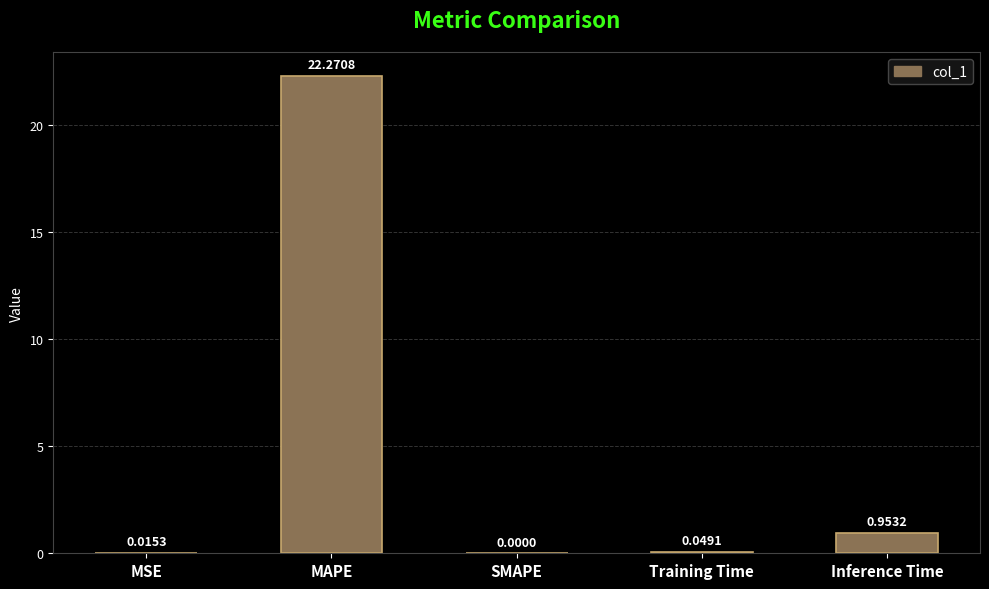

What is the change in value from SMAPE to Inference Time?

+1.0